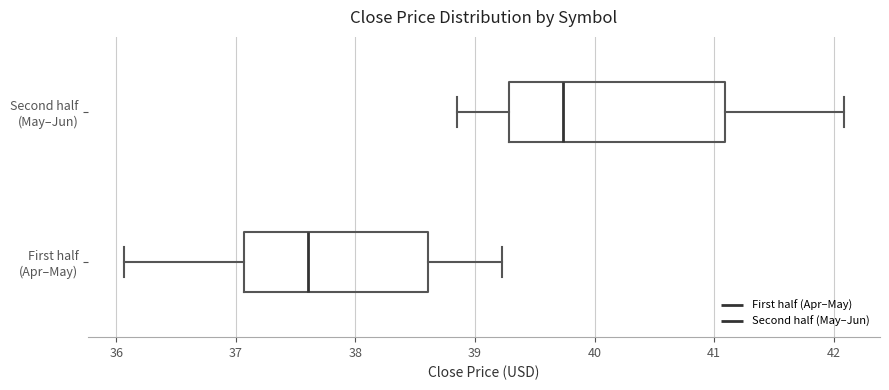

Where does the left whisker of the box for Second half (May–Jun) end on the x-axis? The values are not printed on the chart, so give them approximately, as read against the axis.

38.8